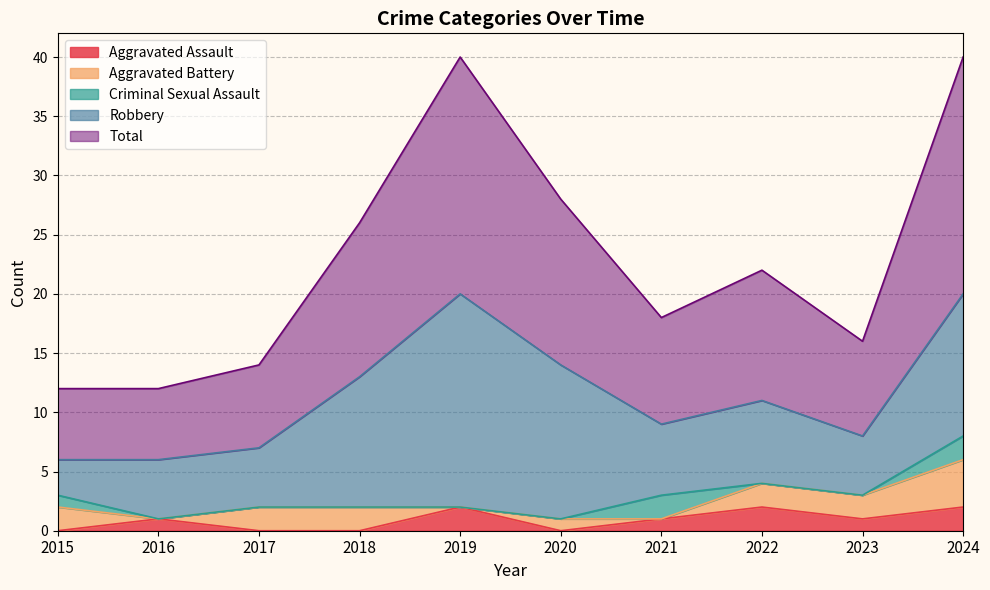

How many times do Aggravated Battery and Criminal Sexual Assault cross each other?

2